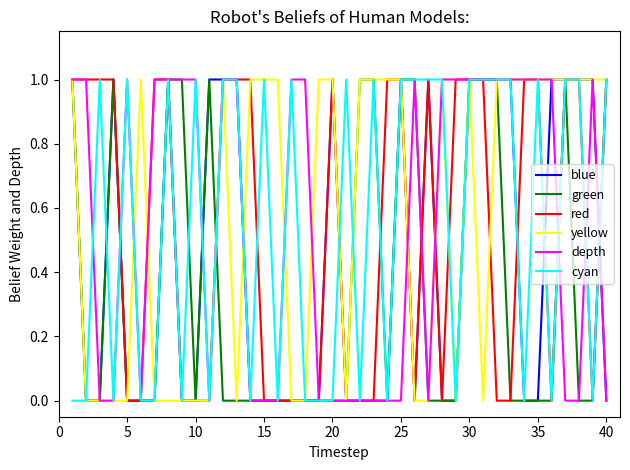

How many lines are shown in the chart?

6